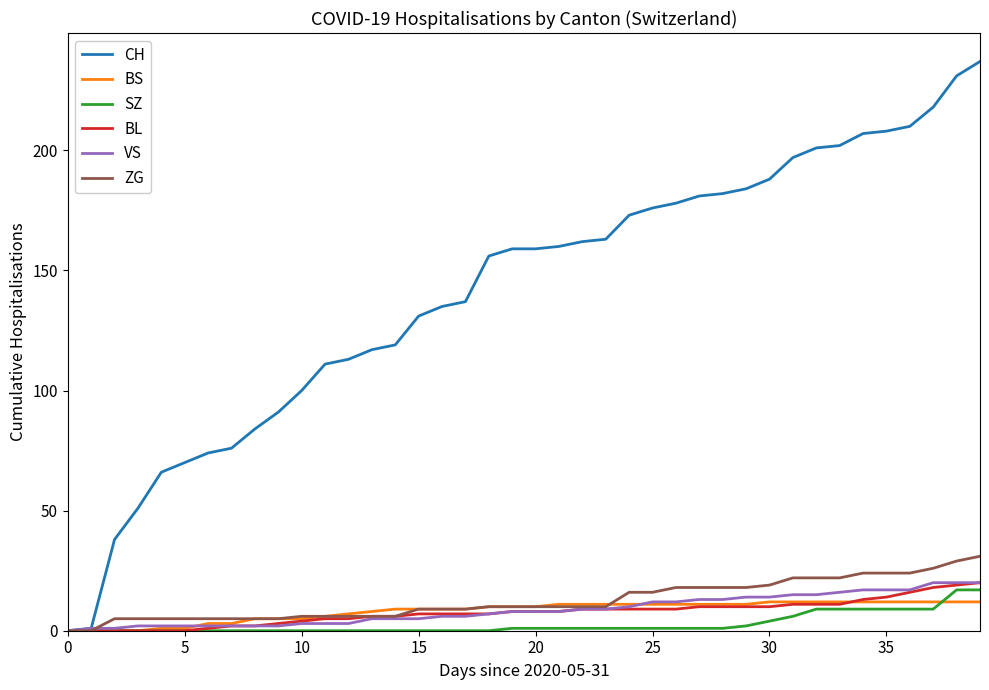

Which series has the widest spread of values?

CH